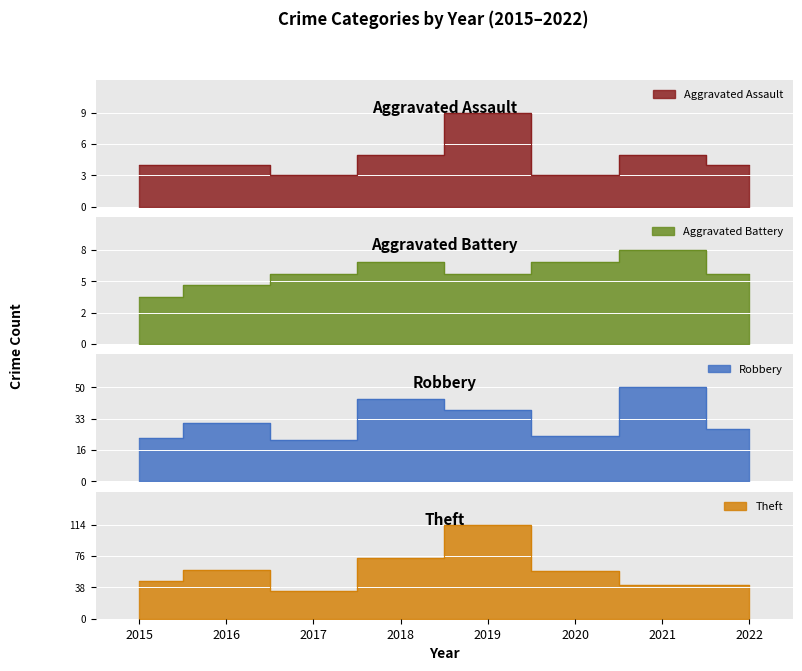

The Aggravated Assault series shows 2 at 2015. True or false?

False